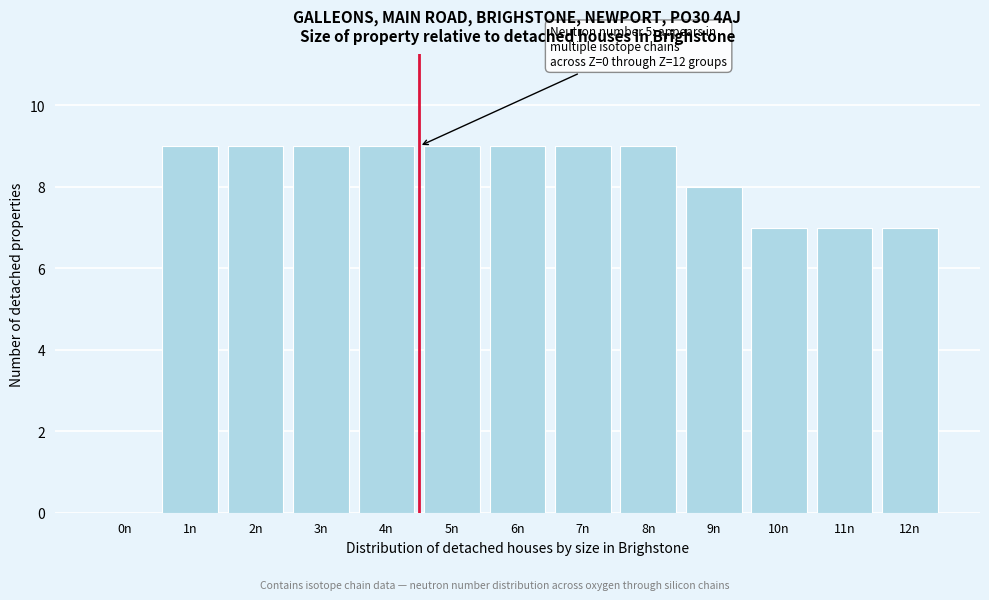

Reading left to right, list all the values displayed in this chart.

0n=0	1n=9	2n=9	3n=9	4n=9	5n=9	6n=9	7n=9	8n=9	9n=8	10n=7	11n=7	12n=7